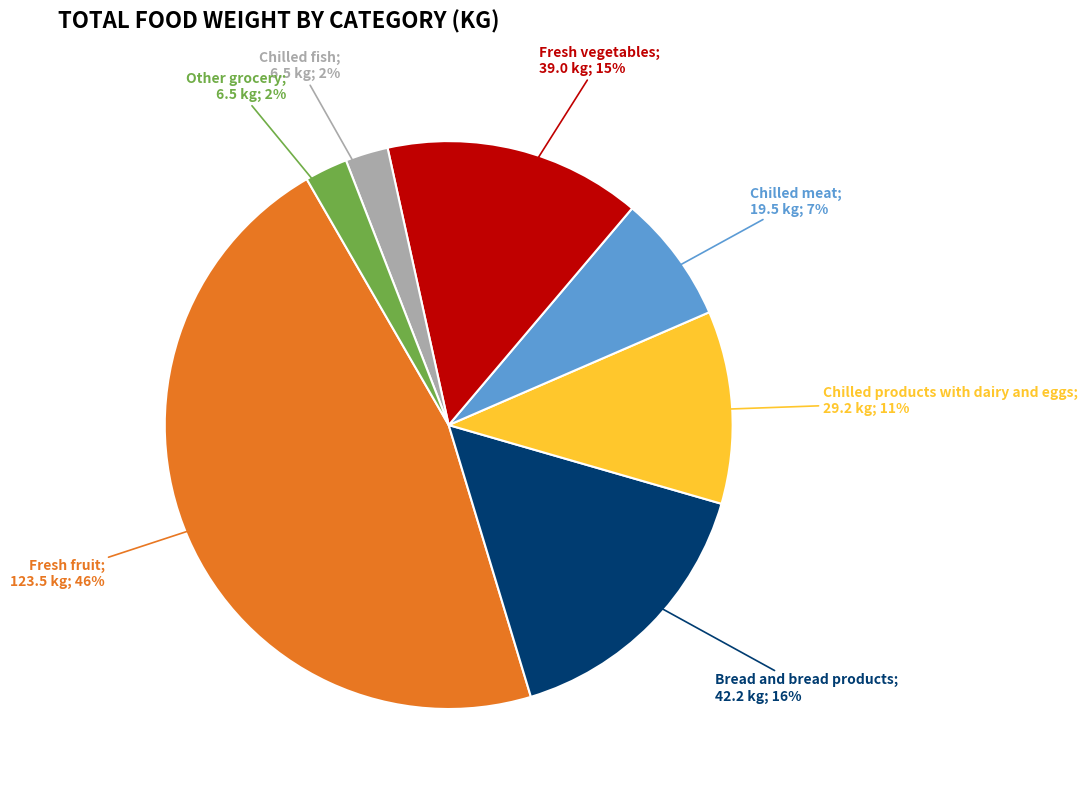

Is there any slice that represents more than half of the pie?

No